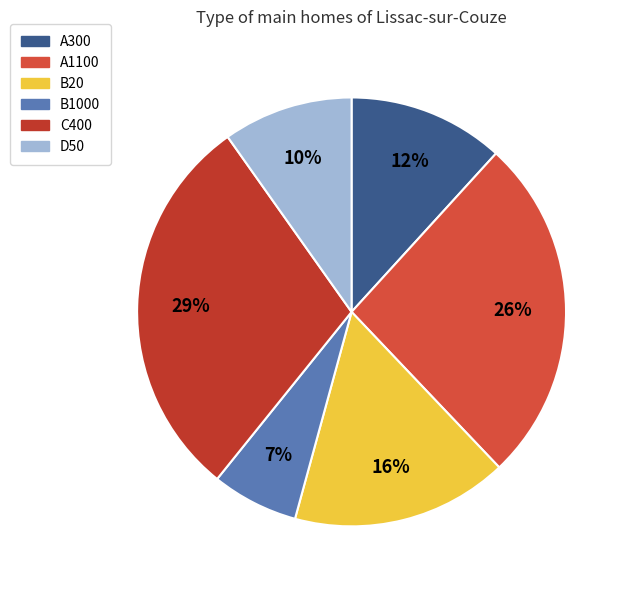

What is the ratio of the value at B1000 to the value at C400?

0.2